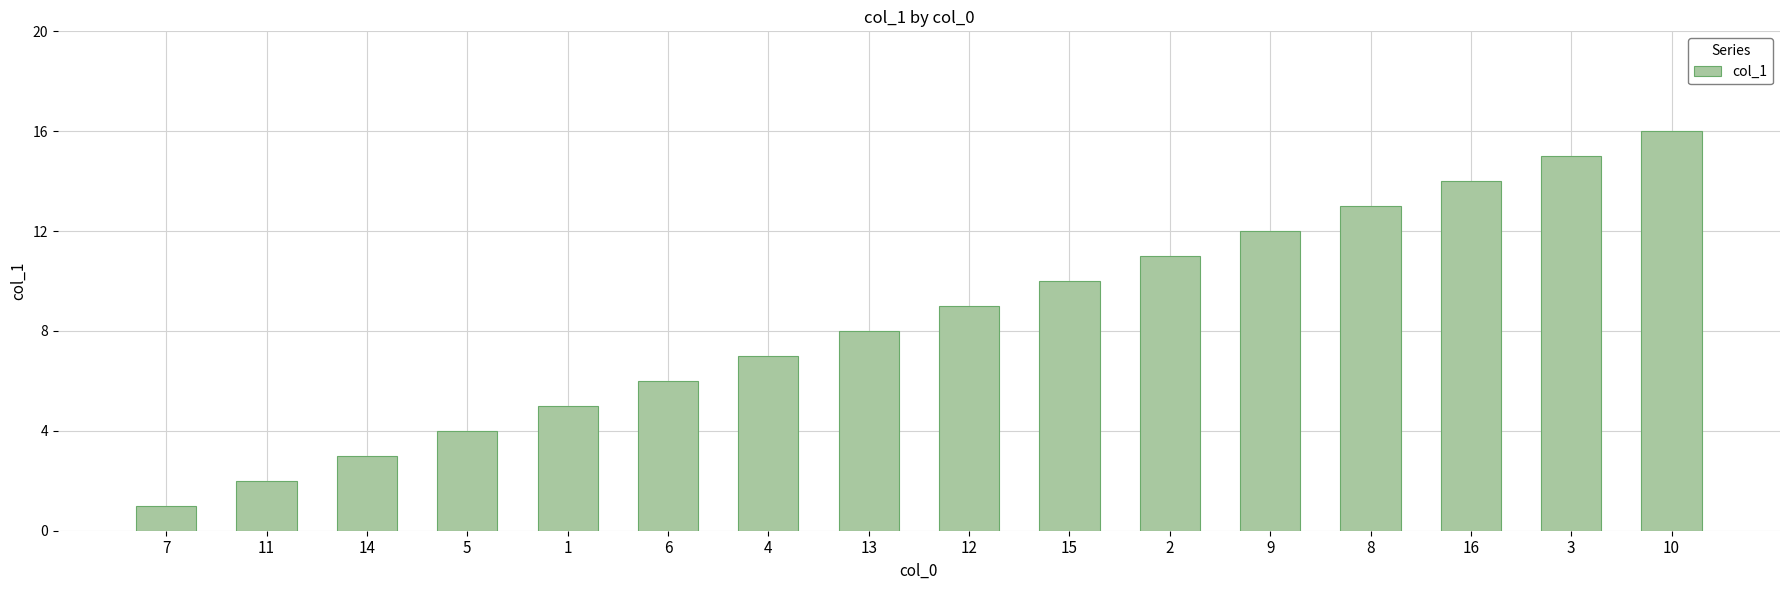

List the labels in order of value, largest first.

10, 3, 16, 8, 9, 2, 15, 12, 13, 4, 6, 1, 5, 14, 11, 7